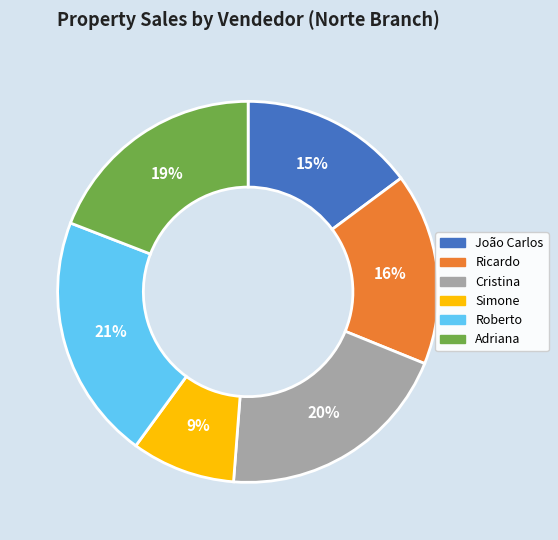

To the nearest percent, what is the average slice percentage?

17%